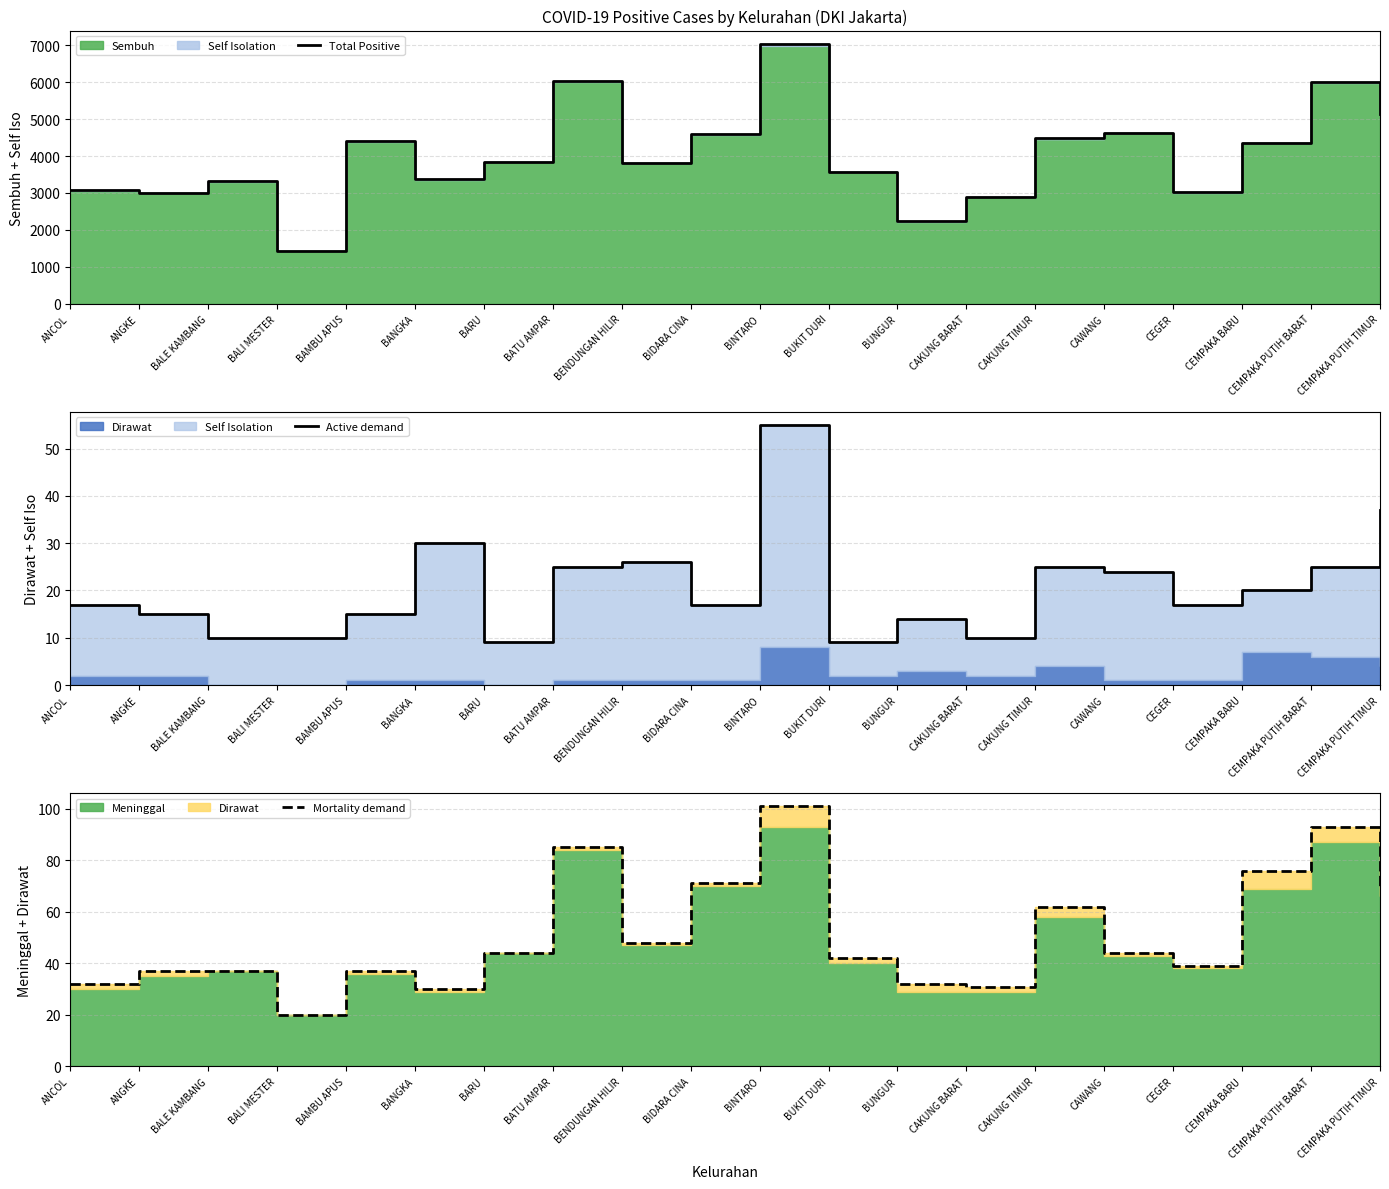

The Mortality demand series shows 12 at ANGKE. True or false?

False